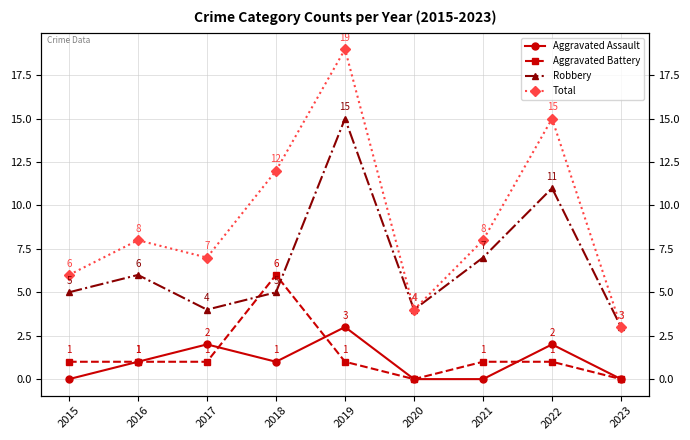

The value of Robbery at 2023 is 3. True or false?

True